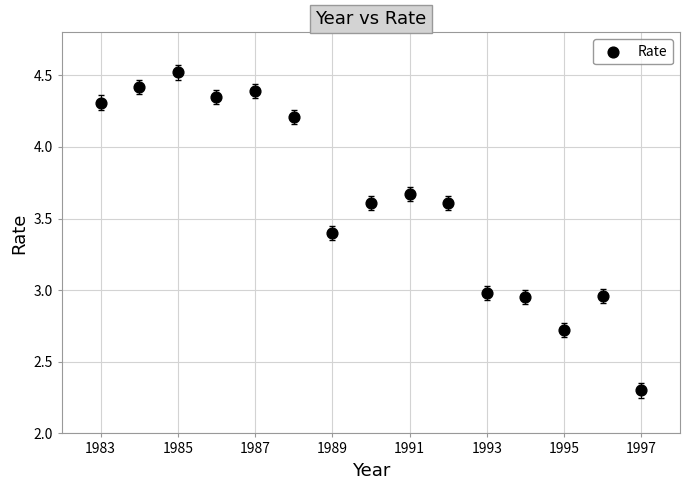

What is the range of X values (max minus min)?

14.0